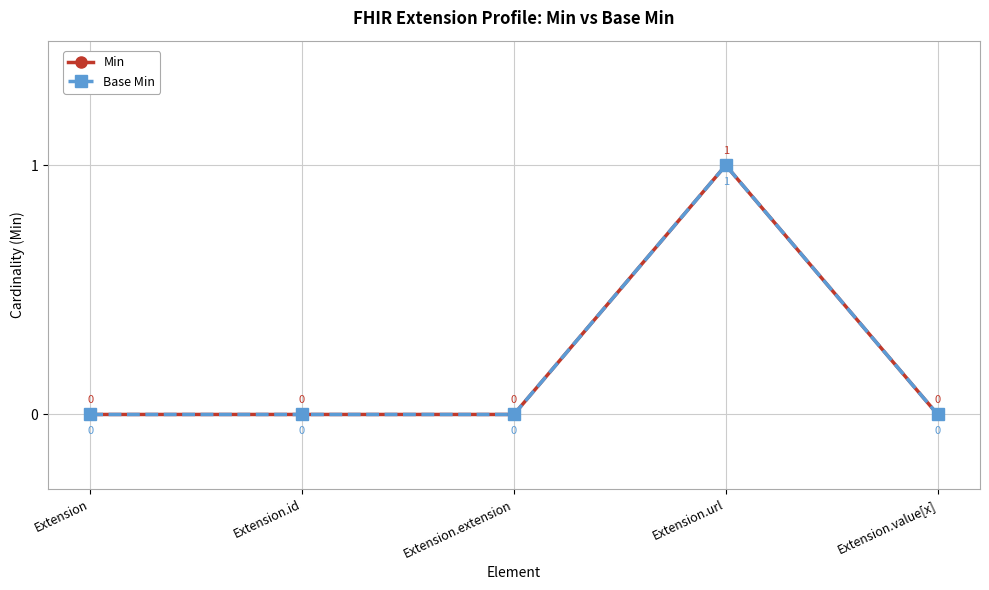

How many lines are shown in the chart?

2